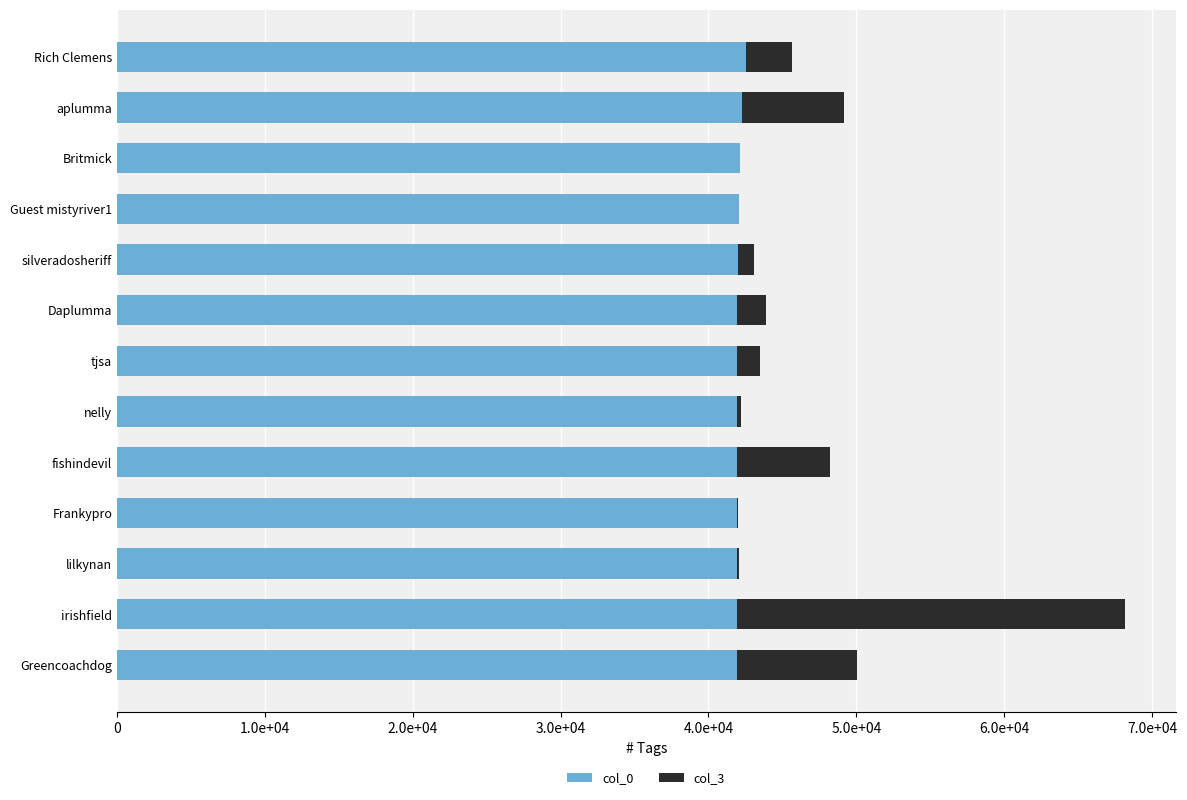

What are all the series names shown in the legend?

col_0, col_3